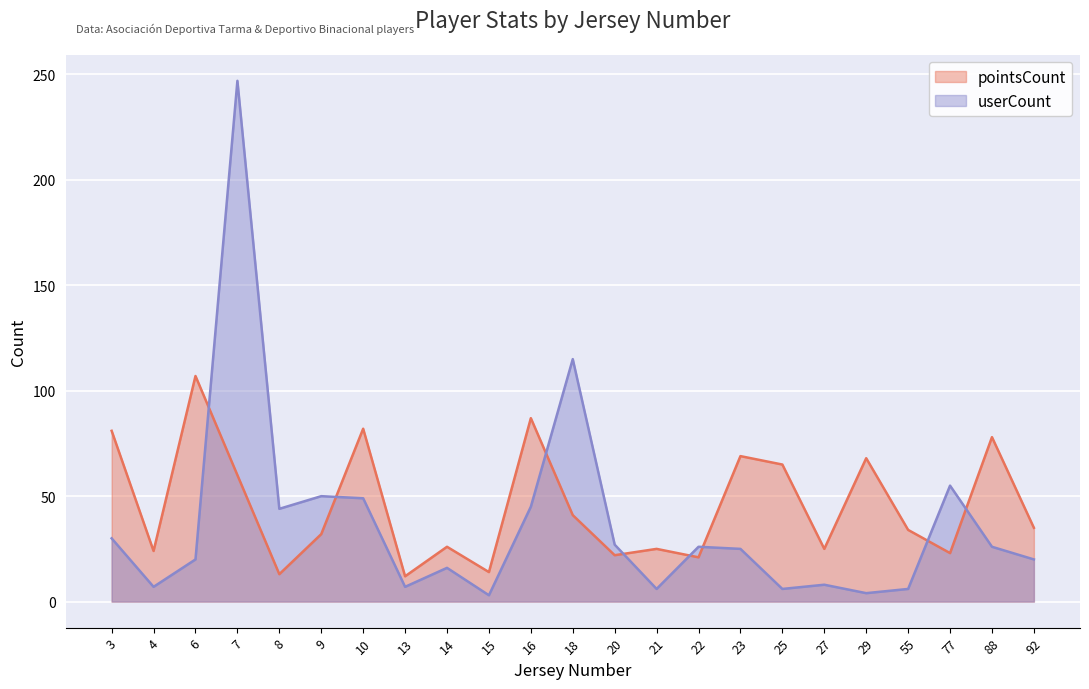

How many lines are shown in the chart?

2